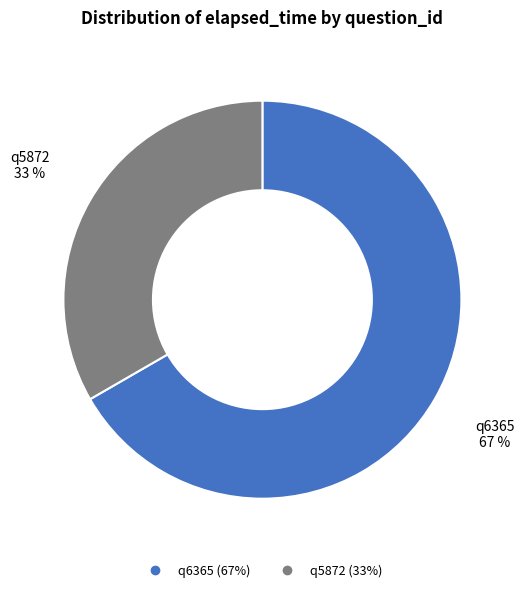

What percentage is the q6365 slice, to the nearest percent?

67%